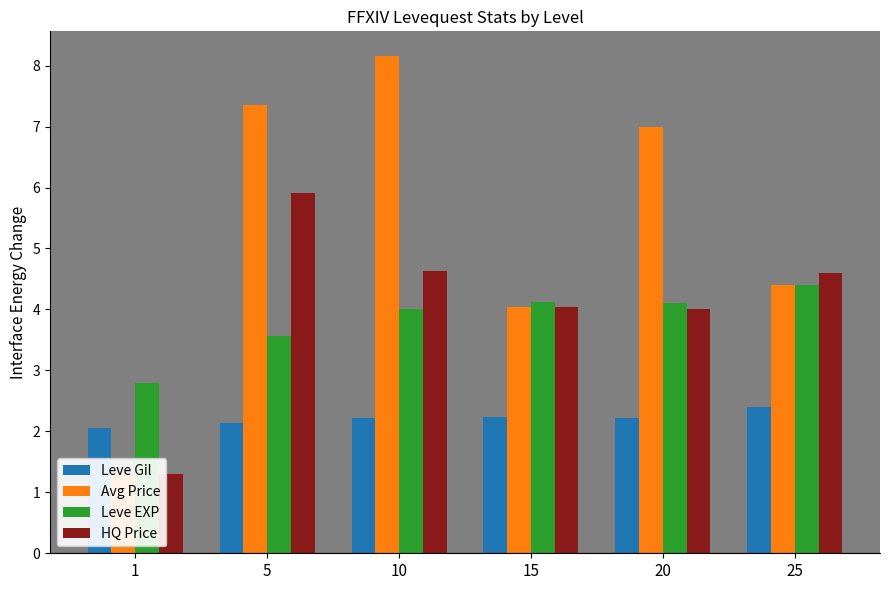

What is the maximum value shown in the chart?

8.2